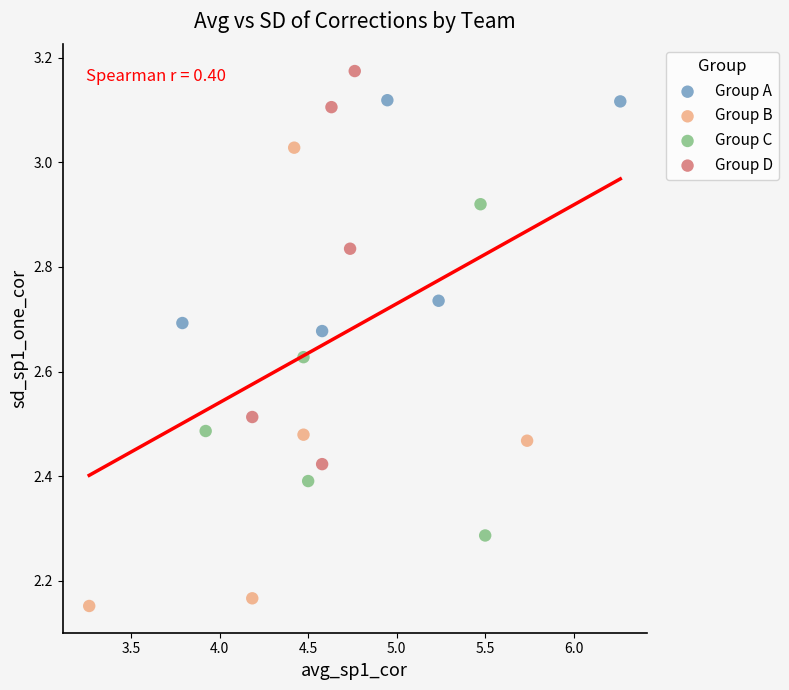

Which series contains the lowest Y value?

Group B